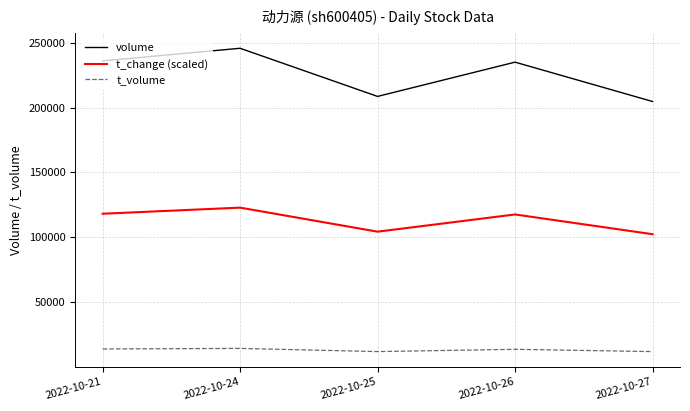

What is the total value across all series at 2022-10-27?

318920.6